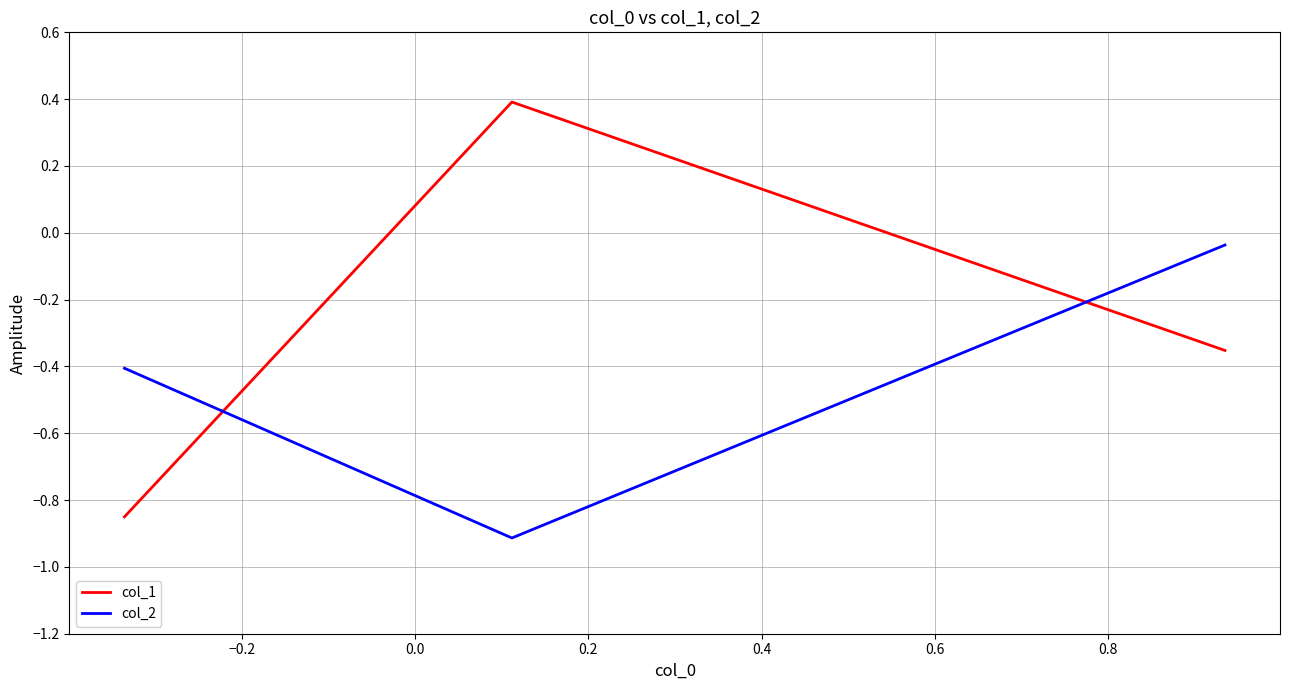

List the series in order of their overall mean, highest first.

col_1, col_2